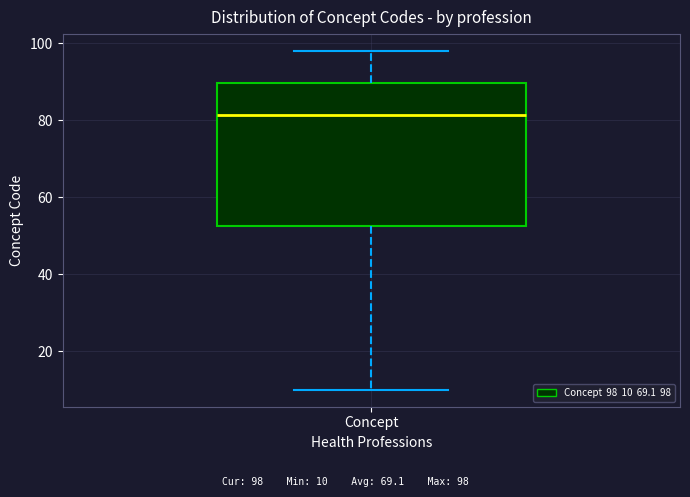

Transcribe this box plot: give where the median line is, the range the box spans, and where the two whiskers end, as read against the y-axis. The values are not printed on the chart, so give them approximately, as read against the axis.

median 82, box 52 to 90, whiskers 10 to 98